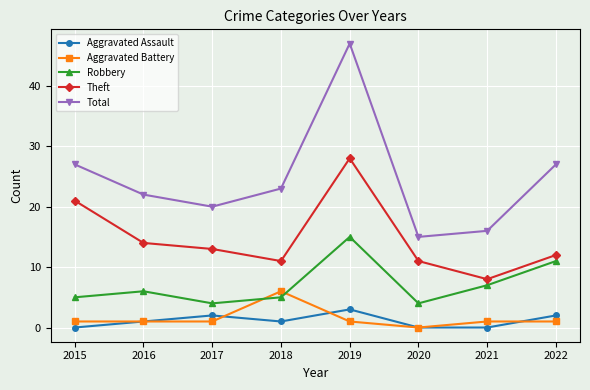

What is the total value across all series at 2017?

40